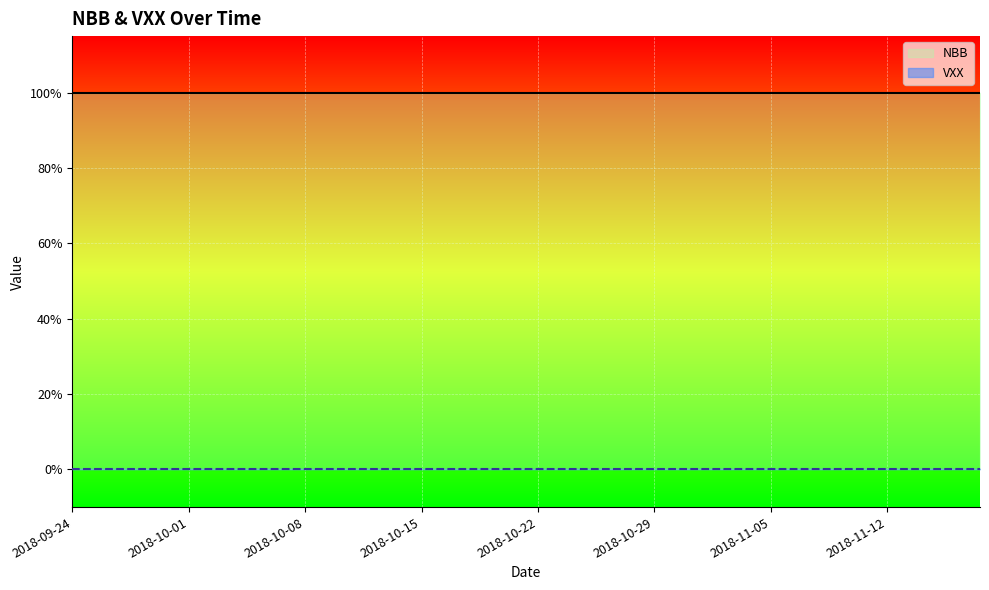

True or false: VXX and NBB cross at least once.

False